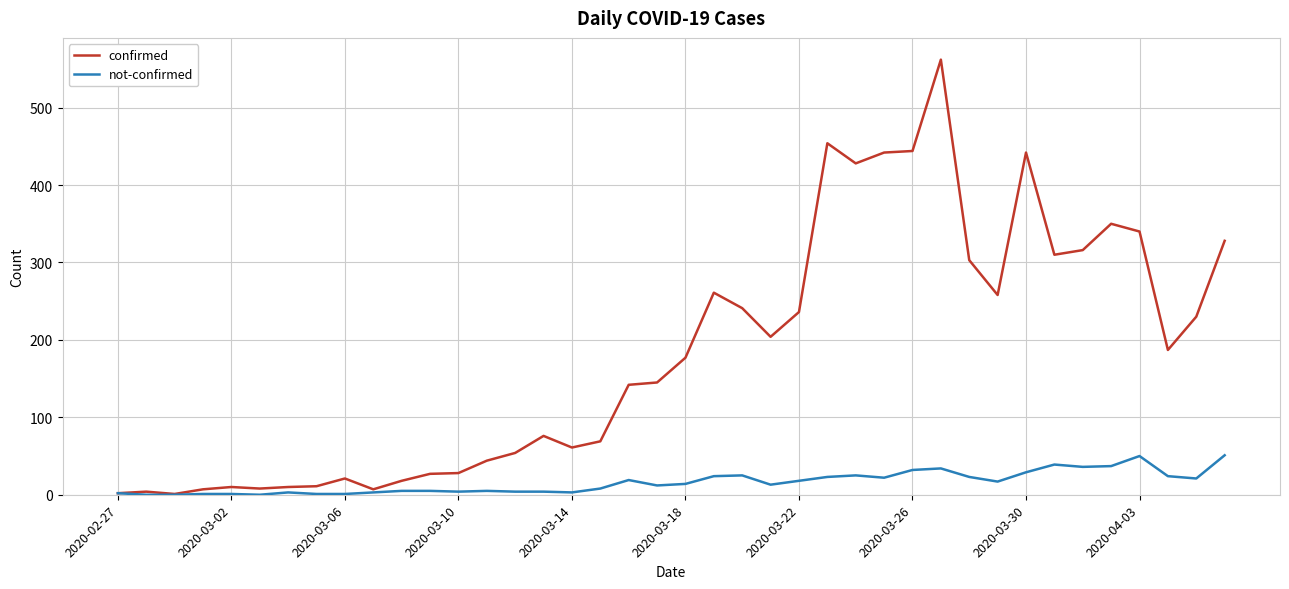

Which series has the largest total across all categories?

confirmed